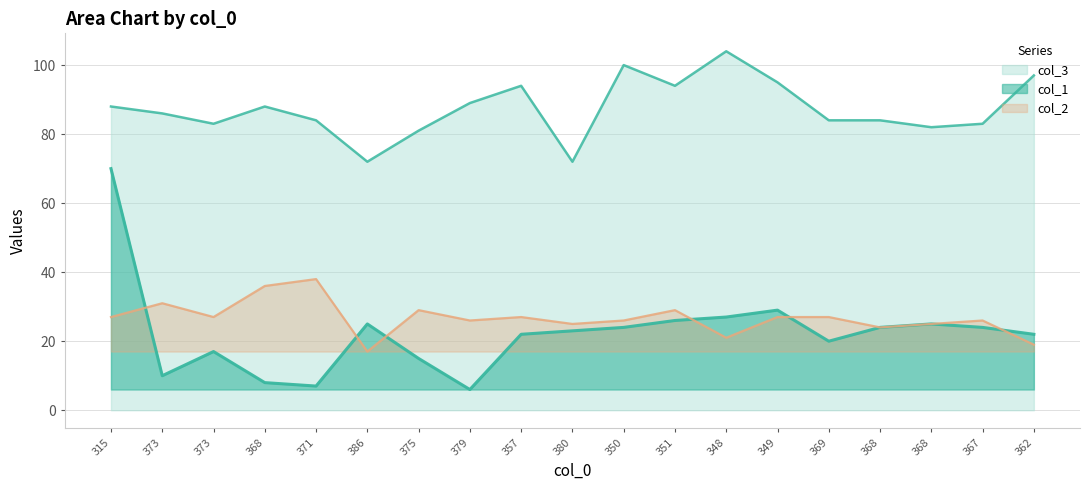

At which category is the sum across all series the highest?

315